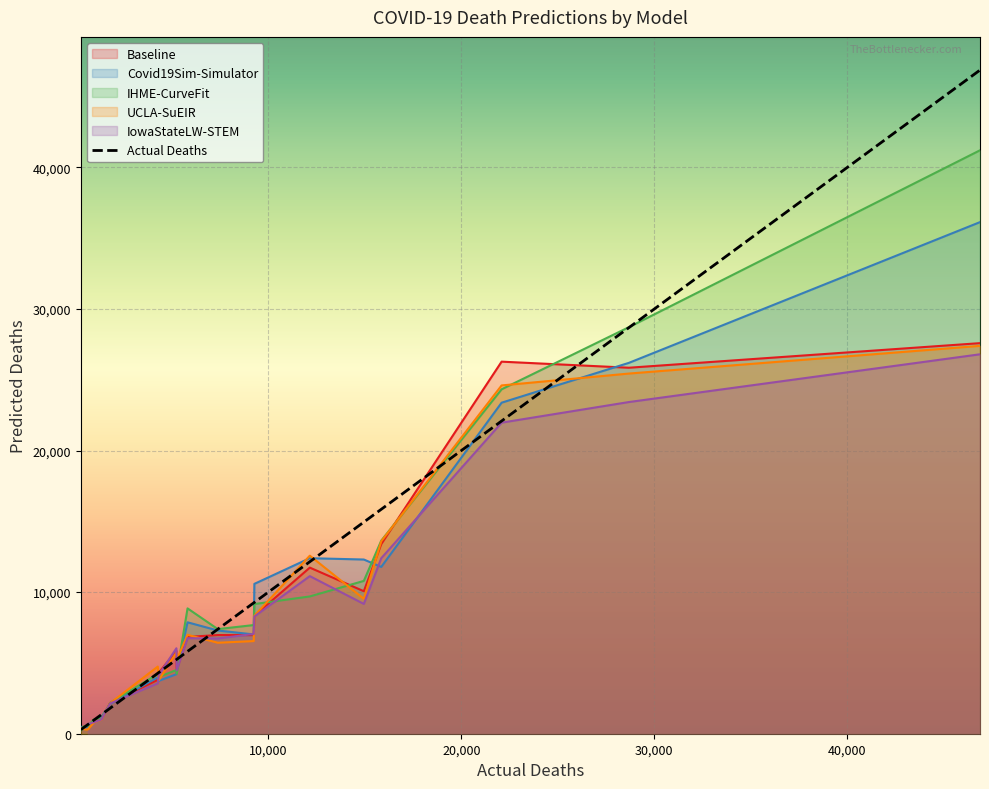

Read the value at 11, to the nearest 100.

400